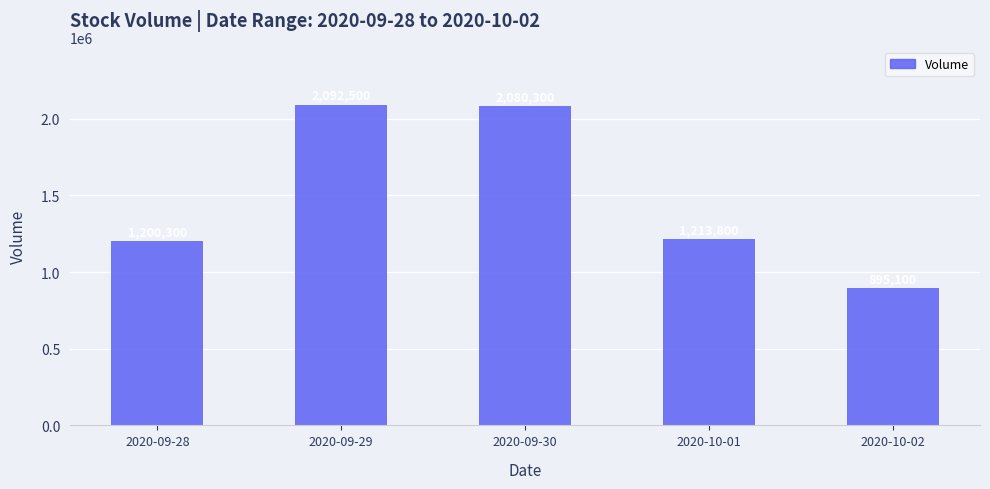

Rank the categories by value from lowest to highest.

2020-10-02, 2020-09-28, 2020-10-01, 2020-09-30, 2020-09-29